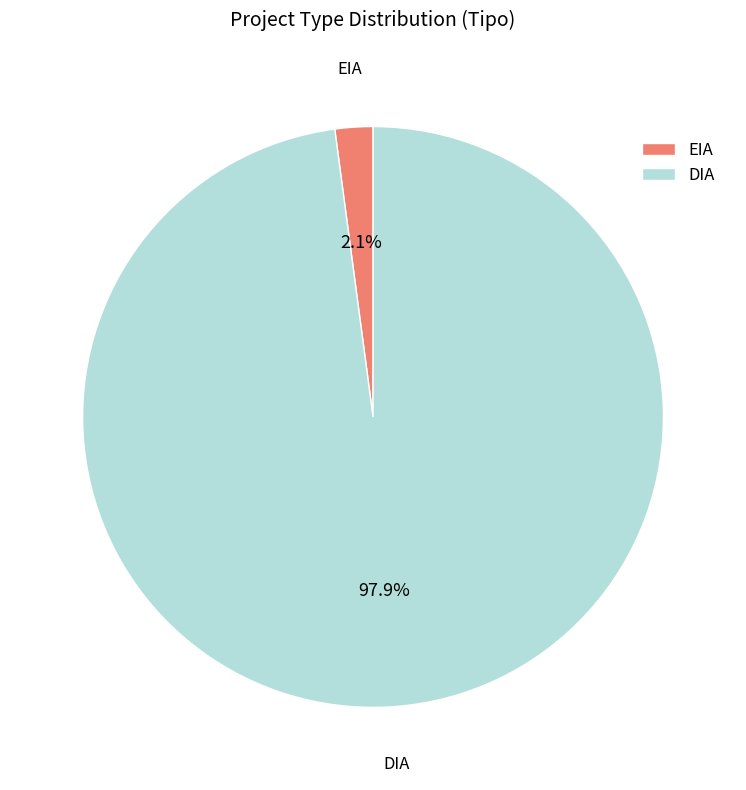

Combined, do EIA and DIA account for over 50%?

Yes